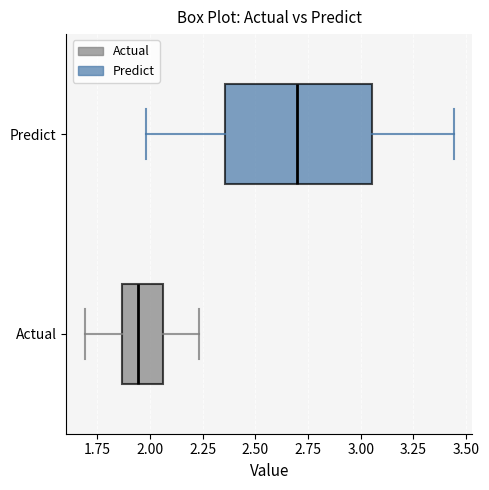

Reading bottom to top, transcribe this box plot: for each box, give where its median line is, the range the box spans, and where its two whiskers end, as read against the x-axis. The values are not printed on the chart, so give them approximately, as read against the axis.

Actual: median 1.95, box 1.85 to 2.05, whiskers 1.70 to 2.25
Predict: median 2.70, box 2.35 to 3.05, whiskers 2.00 to 3.45